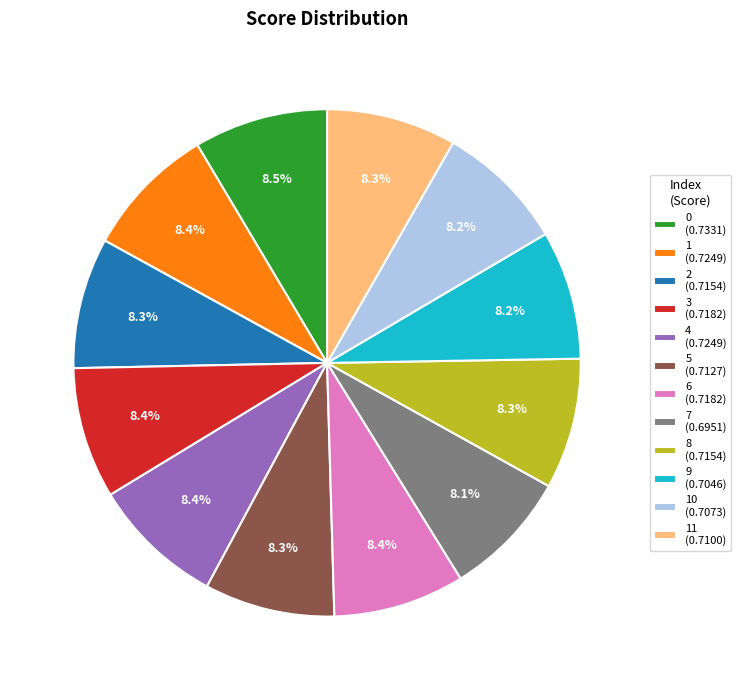

How many slices are in this pie chart?

12